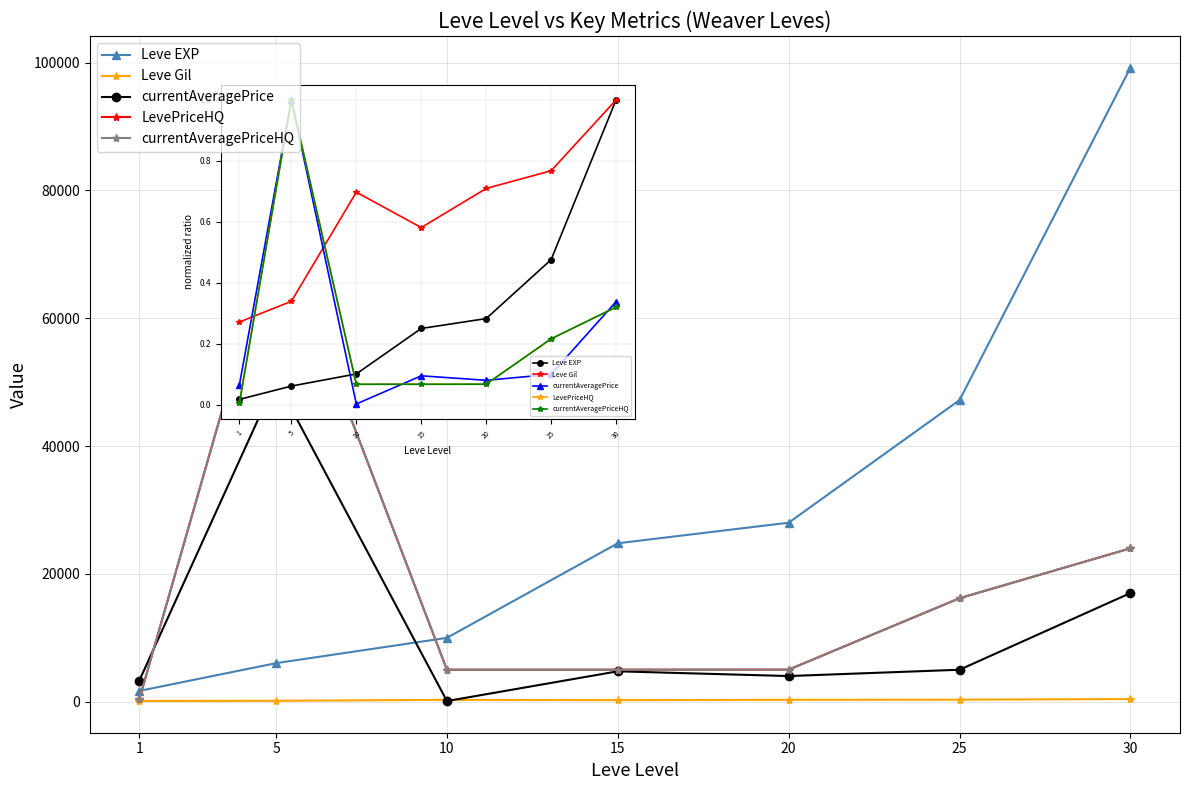

Is the value of Leve Gil at 30 greater than the value of currentAveragePrice at 1?

No